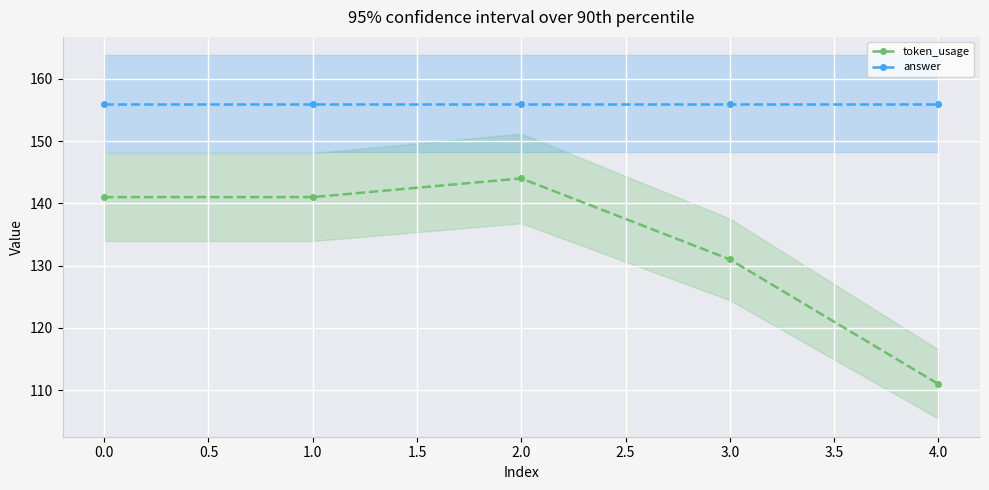

Which series has the largest total across all categories?

answer